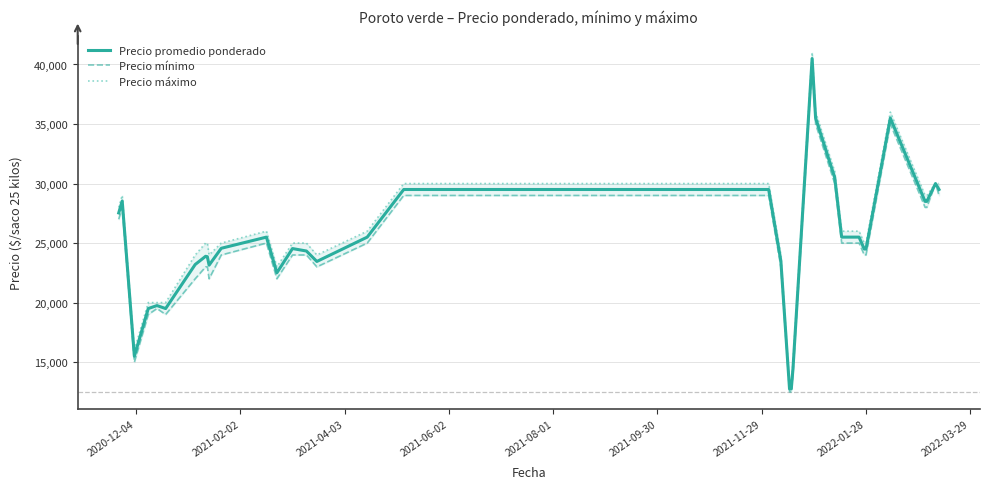

True or false: Precio máximo and Precio promedio ponderado intersect in this chart.

False